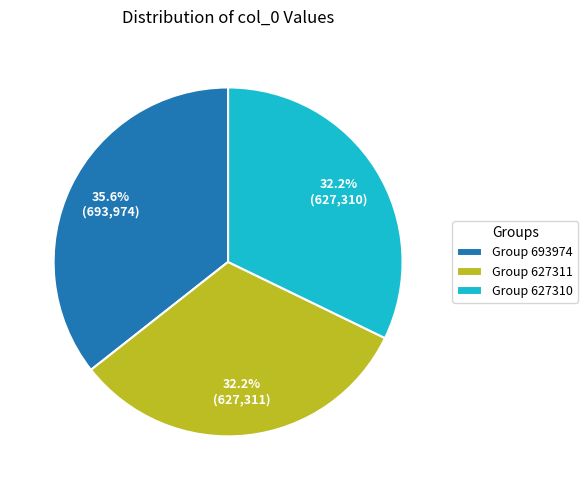

To the nearest percent, what is the difference between the largest and smallest slice percentages?

3%